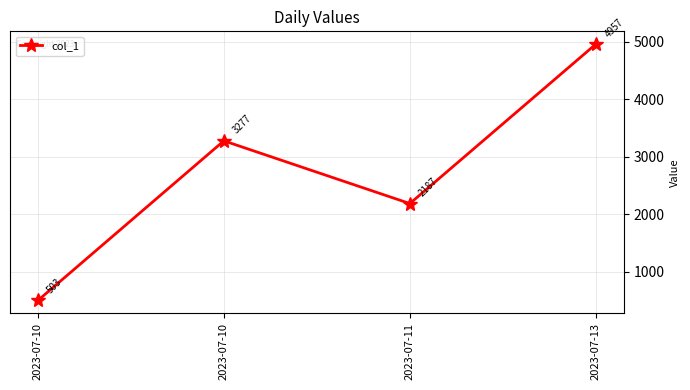

What is the value of the 3rd point from the left?

2187